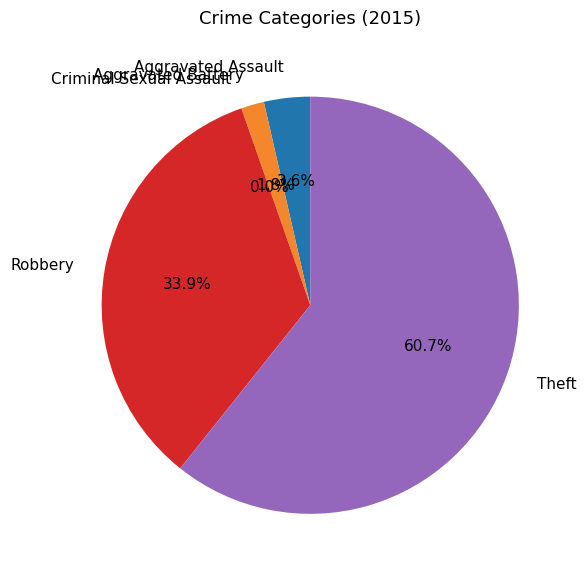

Rank the categories by value from highest to lowest.

Theft, Robbery, Aggravated Assault, Aggravated Battery, Criminal Sexual Assault